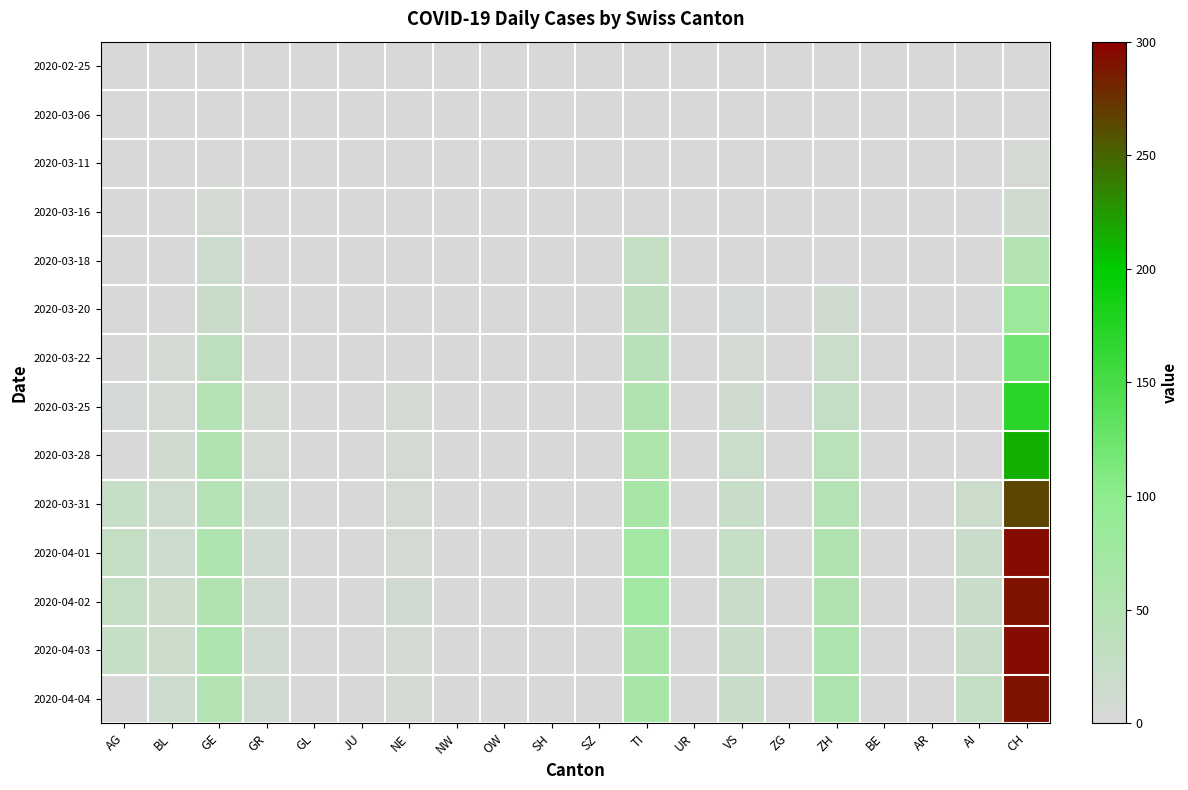

Reading right to left, list all the values displayed in this chart.

2020-02-25: CH=0	AI=0	AR=0	BE=0	ZH=0	ZG=0	VS=0	UR=0	TI=0	SZ=0	SH=0	OW=0	NW=0	NE=0	JU=0	GL=0	GR=0	GE=0	BL=0	AG=0
2020-03-06: CH=2	AI=0	AR=0	BE=0	ZH=0	ZG=0	VS=0	UR=0	TI=0	SZ=0	SH=0	OW=0	NW=0	NE=0	JU=0	GL=0	GR=0	GE=0	BL=2	AG=0
2020-03-11: CH=6	AI=0	AR=0	BE=0	ZH=0	ZG=0	VS=0	UR=0	TI=1	SZ=0	SH=0	OW=0	NW=0	NE=0	JU=0	GL=0	GR=0	GE=4	BL=1	AG=0
2020-03-16: CH=15	AI=0	AR=0	BE=0	ZH=0	ZG=0	VS=0	UR=0	TI=1	SZ=0	SH=0	OW=0	NW=0	NE=0	JU=0	GL=0	GR=1	GE=9	BL=4	AG=0
2020-03-18: CH=51	AI=0	AR=0	BE=0	ZH=0	ZG=0	VS=0	UR=0	TI=28	SZ=0	SH=0	OW=0	NW=0	NE=0	JU=0	GL=0	GR=2	GE=17	BL=2	AG=0
2020-03-20: CH=82	AI=0	AR=0	BE=0	ZH=15	ZG=0	VS=5	UR=0	TI=34	SZ=0	SH=0	OW=0	NW=0	NE=0	JU=0	GL=0	GR=3	GE=21	BL=2	AG=2
2020-03-22: CH=120	AI=0	AR=0	BE=0	ZH=22	ZG=0	VS=7	UR=0	TI=43	SZ=0	SH=0	OW=0	NW=0	NE=0	JU=0	GL=0	GR=3	GE=36	BL=7	AG=0
2020-03-25: CH=171	AI=0	AR=0	BE=0	ZH=28	ZG=0	VS=14	UR=0	TI=55	SZ=0	SH=0	OW=0	NW=0	NE=7	JU=0	GL=0	GR=6	GE=48	BL=8	AG=5
2020-03-28: CH=214	AI=0	AR=0	BE=0	ZH=42	ZG=0	VS=19	UR=0	TI=60	SZ=0	SH=0	OW=0	NW=0	NE=8	JU=0	GL=0	GR=8	GE=54	BL=13	AG=0
2020-03-31: CH=266	AI=18	AR=0	BE=0	ZH=50	ZG=0	VS=23	UR=0	TI=67	SZ=0	SH=0	OW=0	NW=0	NE=8	JU=0	GL=0	GR=10	GE=49	BL=16	AG=25
2020-04-01: CH=293	AI=21	AR=0	BE=0	ZH=54	ZG=0	VS=25	UR=0	TI=72	SZ=0	SH=0	OW=0	NW=0	NE=8	JU=0	GL=0	GR=11	GE=58	BL=17	AG=27
2020-04-02: CH=290	AI=20	AR=0	BE=0	ZH=53	ZG=0	VS=24	UR=0	TI=73	SZ=0	SH=0	OW=0	NW=0	NE=10	JU=0	GL=0	GR=11	GE=54	BL=18	AG=27
2020-04-03: CH=294	AI=23	AR=0	BE=0	ZH=57	ZG=0	VS=23	UR=0	TI=67	SZ=0	SH=0	OW=0	NW=0	NE=9	JU=0	GL=0	GR=10	GE=58	BL=18	AG=26
2020-04-04: CH=290	AI=28	AR=0	BE=0	ZH=59	ZG=0	VS=23	UR=0	TI=67	SZ=0	SH=0	OW=0	NW=0	NE=9	JU=0	GL=0	GR=10	GE=51	BL=17	AG=0